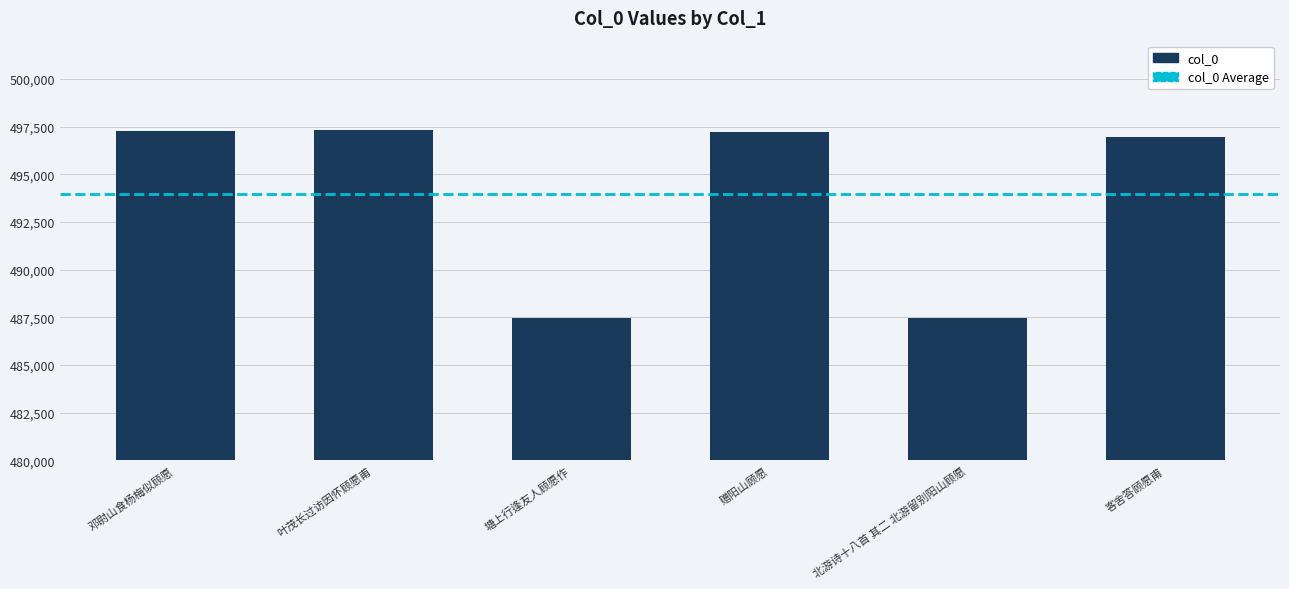

What is the change in value from 邓尉山食杨梅似顾愿 to 塘上行逢友人顾愿作?

-9765